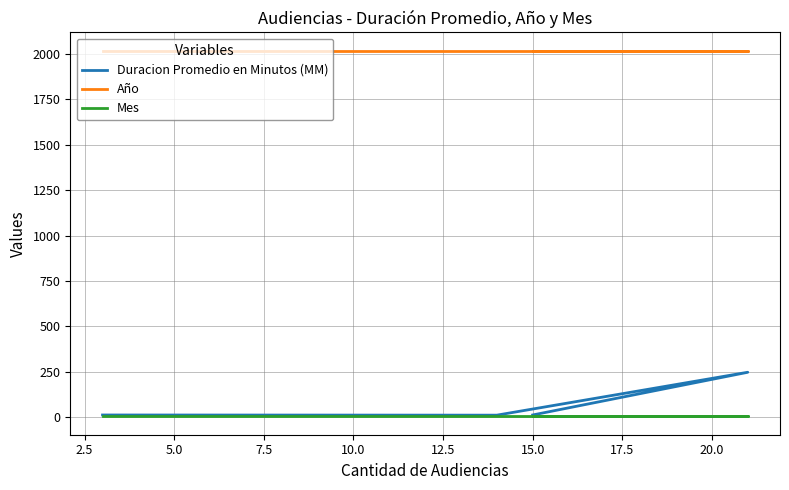

True or false: Mes has more than 2 interior local peaks.

False